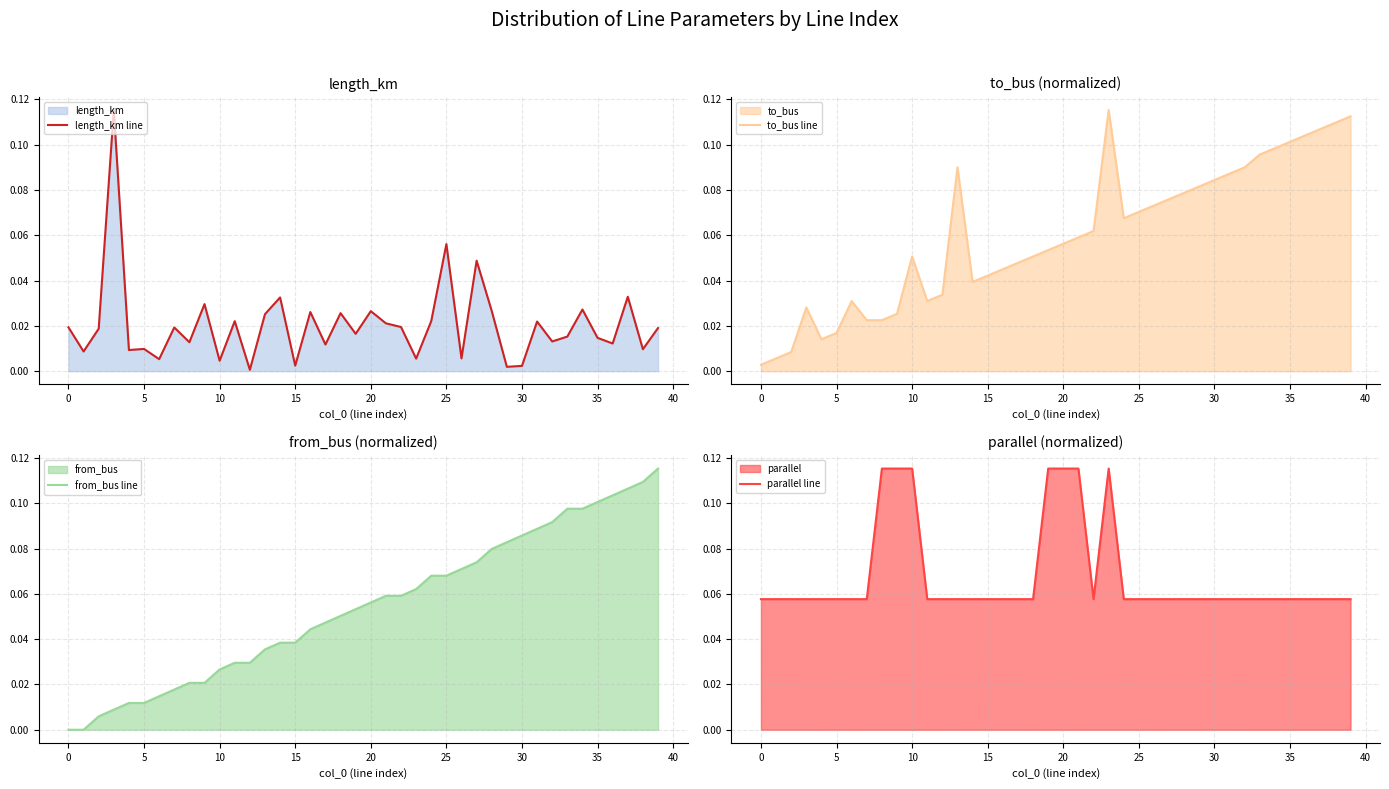

Which series has the largest total across all categories?

parallel line